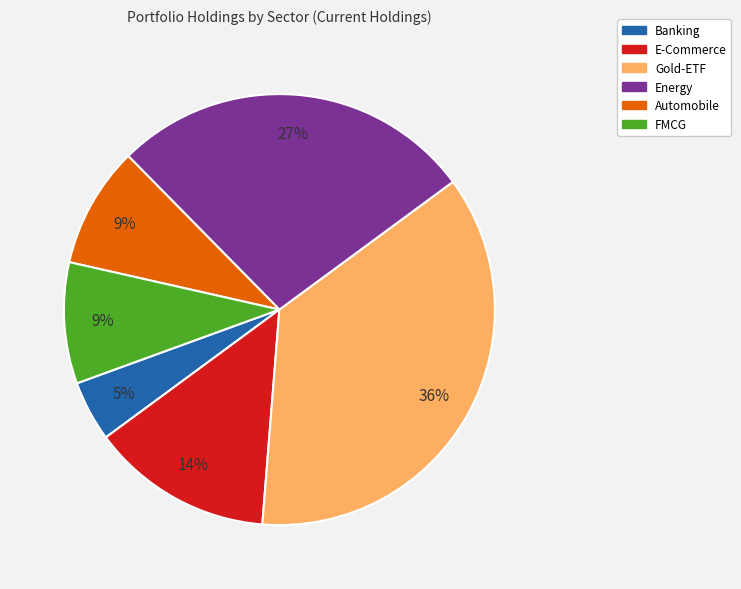

Is there a majority slice in this chart?

No